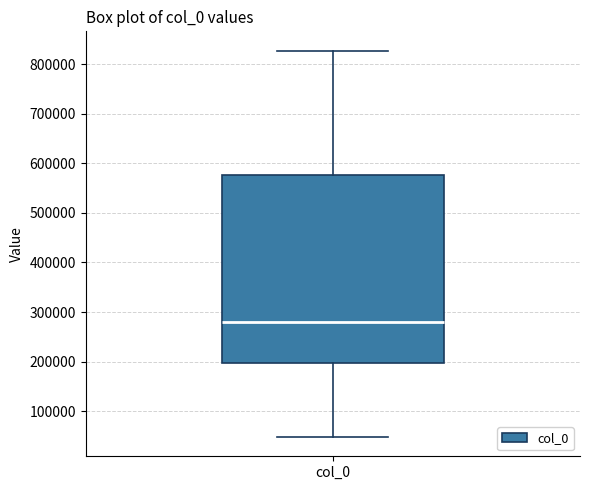

Transcribe this box plot: give where the median line is, the range the box spans, and where the two whiskers end, as read against the y-axis. The values are not printed on the chart, so give them approximately, as read against the axis.

median 280000, box 200000 to 580000, whiskers 50000 to 830000